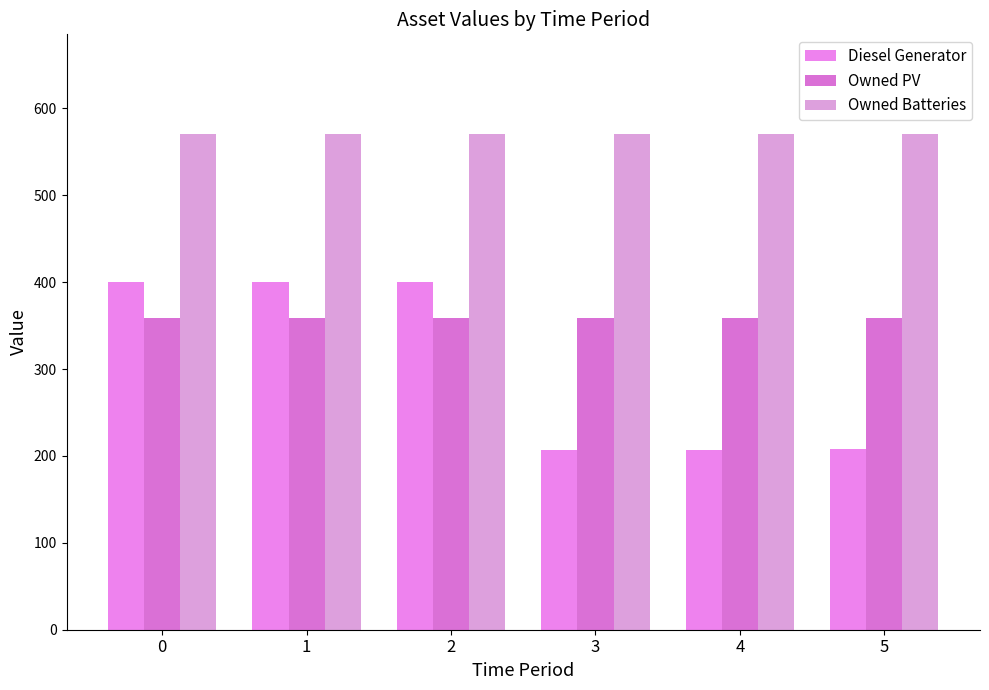

Rank the series by their average value, from highest to lowest.

Owned Batteries, Owned PV, Diesel Generator